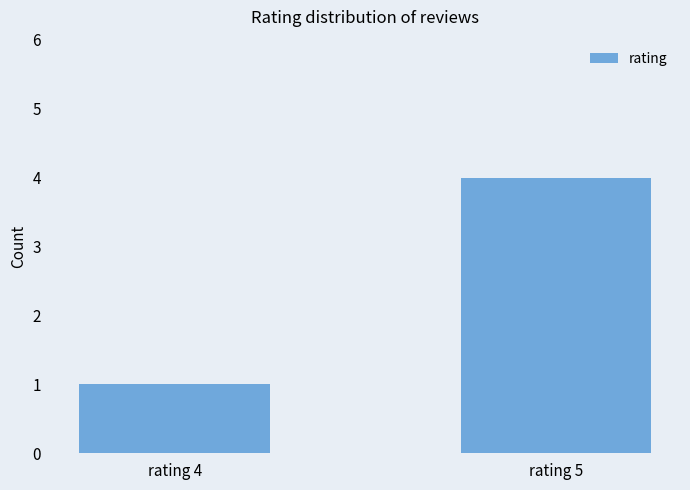

What is the sum of all values?

5